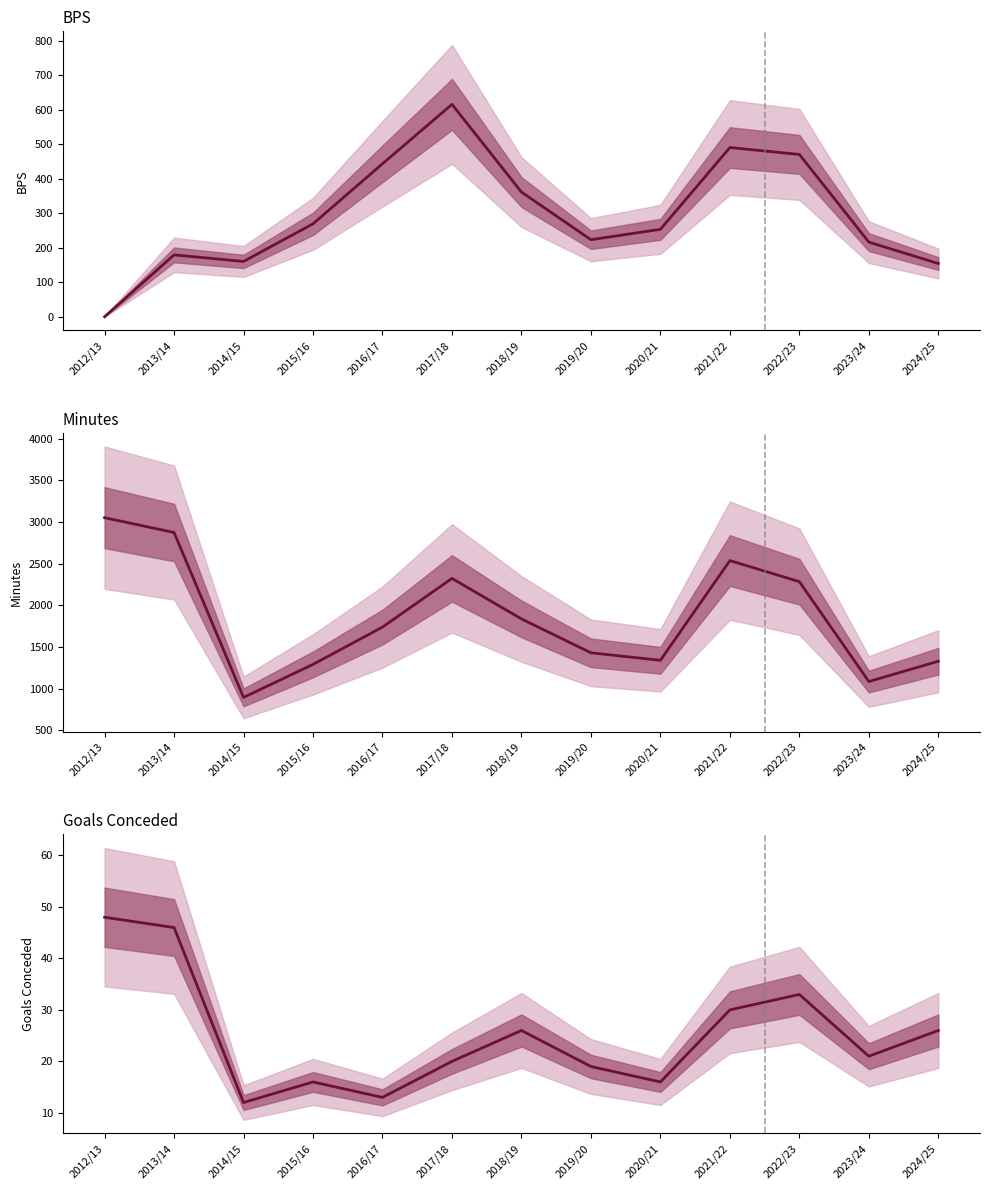

True or false: bps has a value of 716 at 2016/17.

False